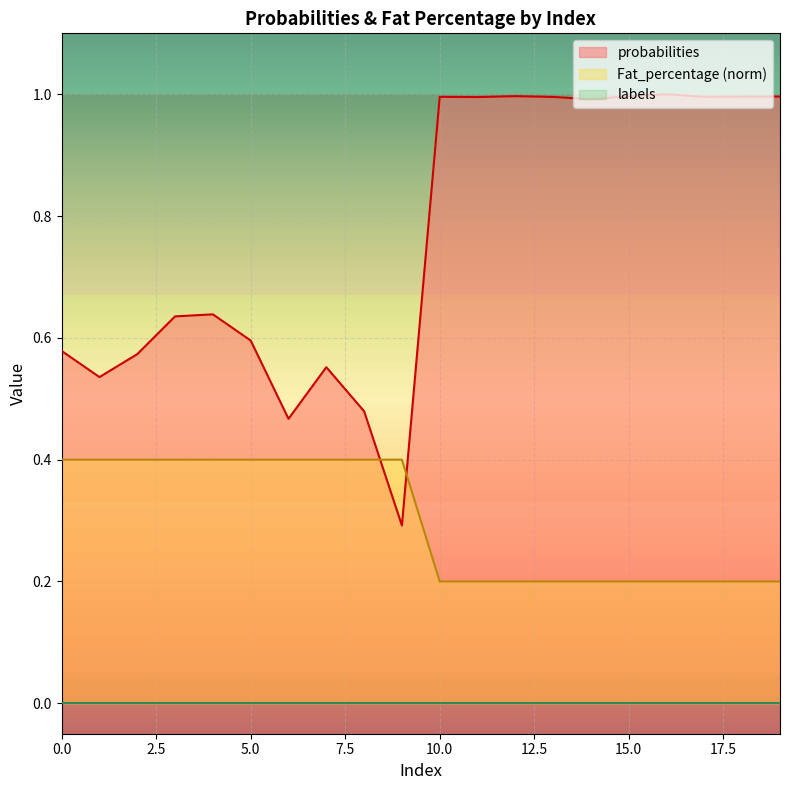

At which category is the sum across all series the highest?

16